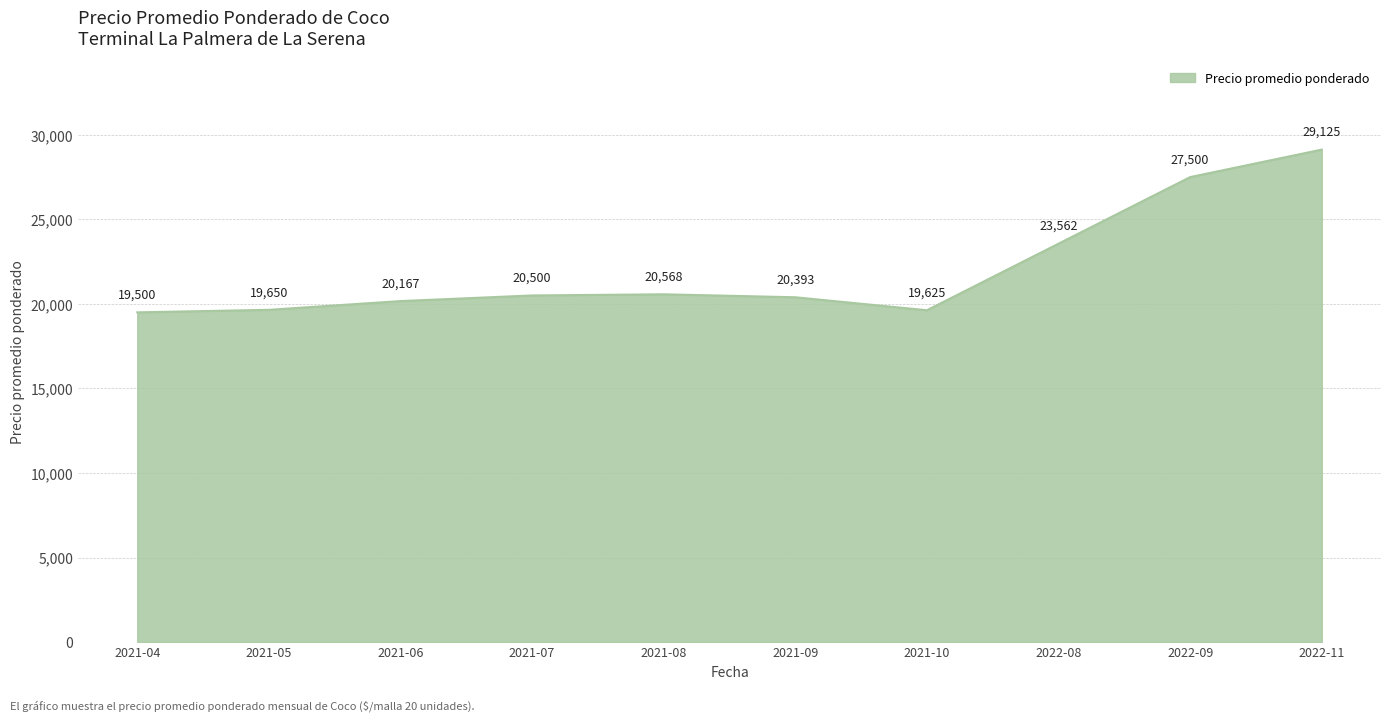

Is it true that the value at 2021-04 is 6266.9?

False